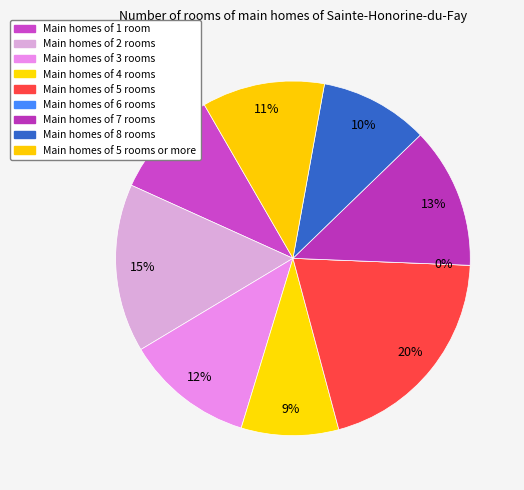

Is it true that B51 is 1% of the pie?

False